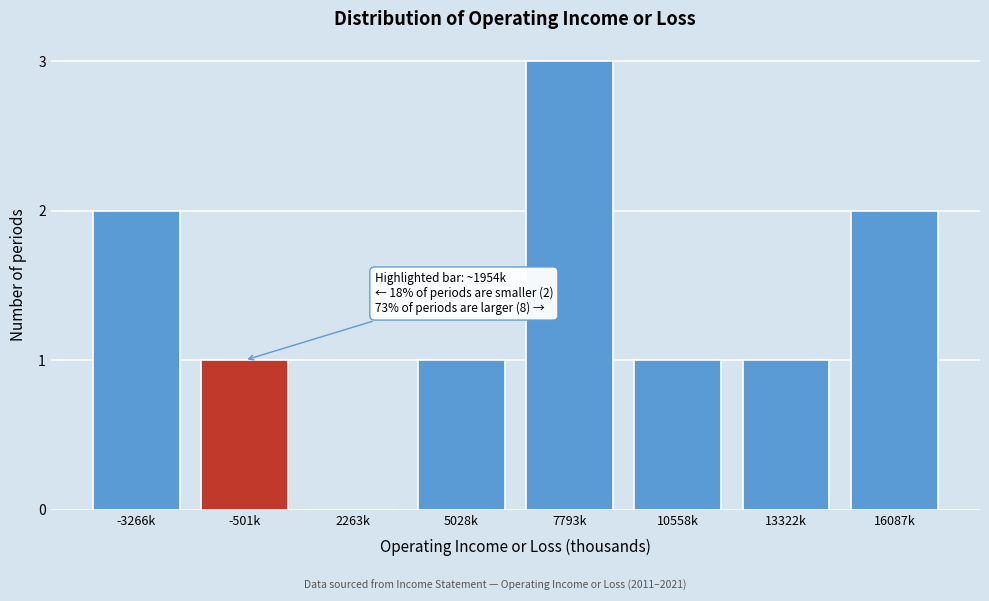

Reading left to right, extract all data points from this chart.

-3266k=2	-501k=1	2263k=0	5028k=1	7793k=3	10558k=1	13322k=1	16087k=2